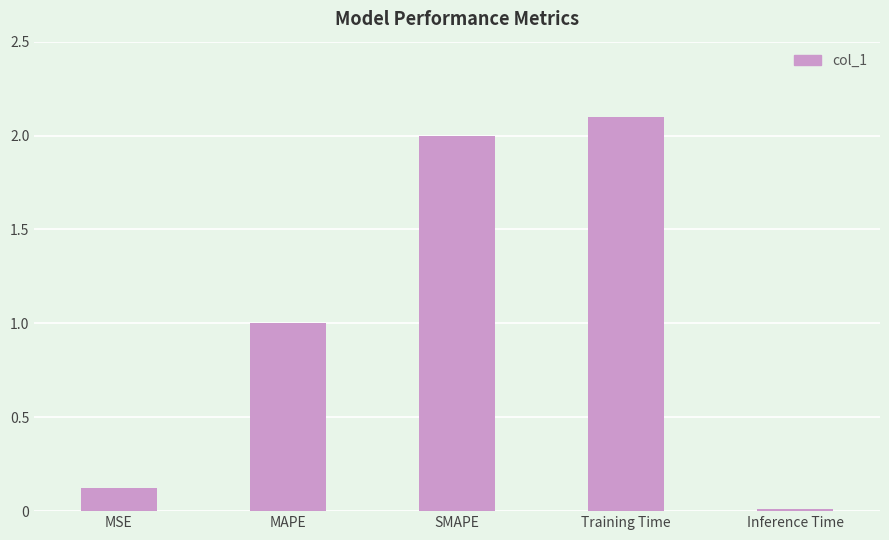

Which category has the lowest value across all series?

Inference Time